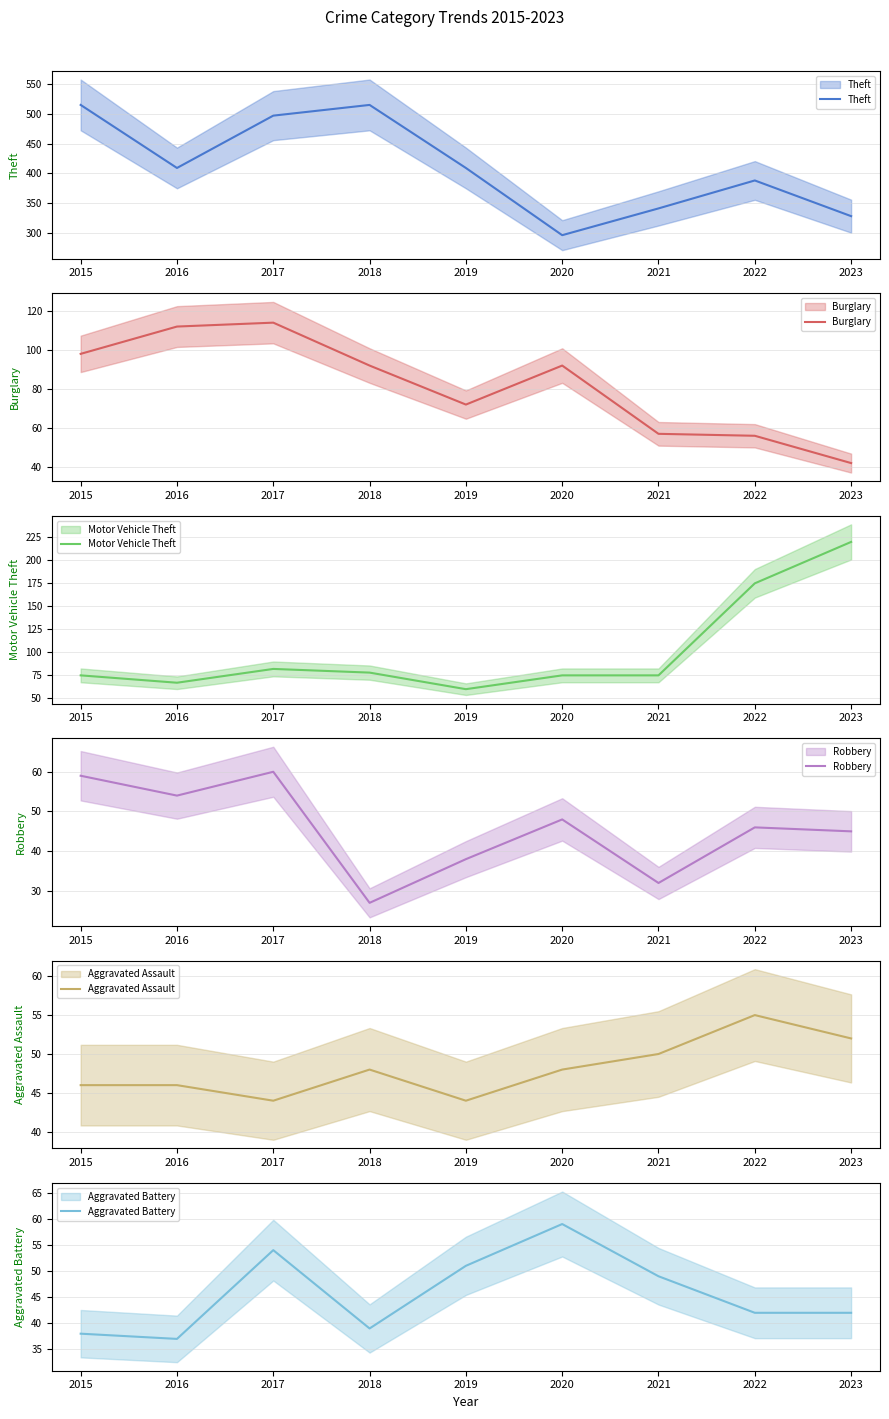

Reading left to right, transcribe all the data shown in this chart.

Theft: 515	409	497	515	409	296	341	388	328
Burglary: 98	112	114	92	72	92	57	56	42
Motor Vehicle Theft: 75	67	82	78	60	75	75	175	220
Robbery: 59	54	60	27	38	48	32	46	45
Aggravated Assault: 46	46	44	48	44	48	50	55	52
Aggravated Battery: 38	37	54	39	51	59	49	42	42